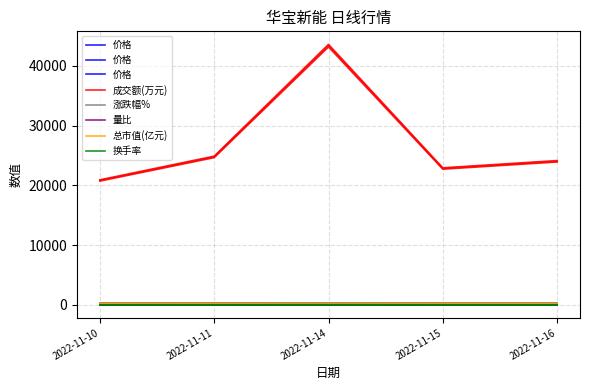

How many categories are shown in the chart?

5